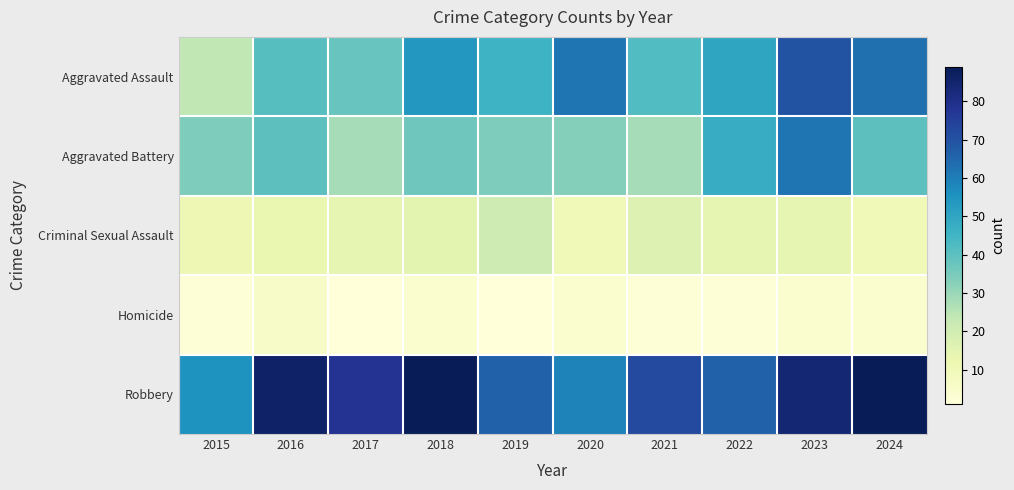

At which category does the chart reach its minimum across all series?

2017